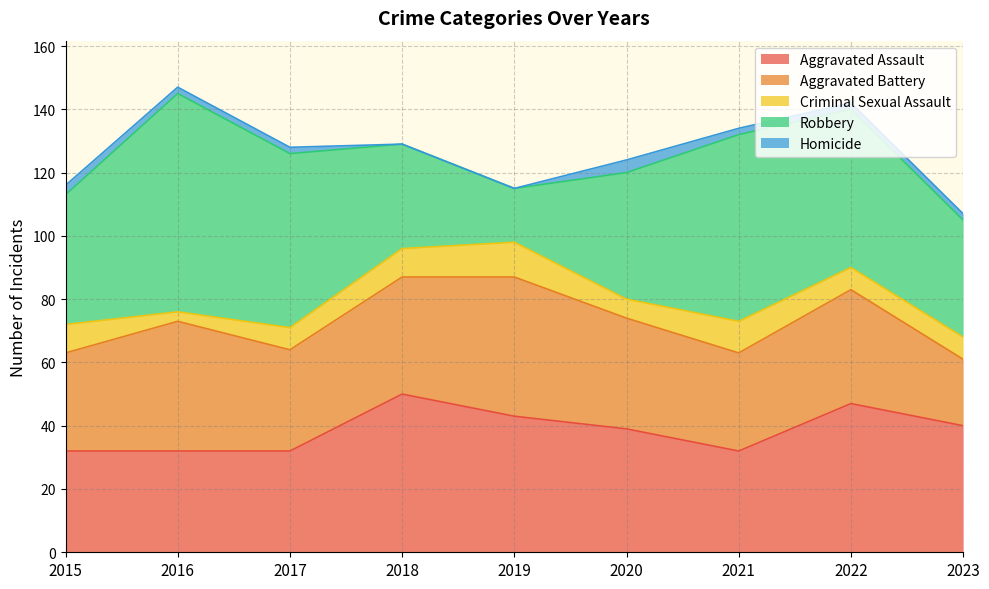

What is the difference between the Homicide values at 2022 and 2015?

1